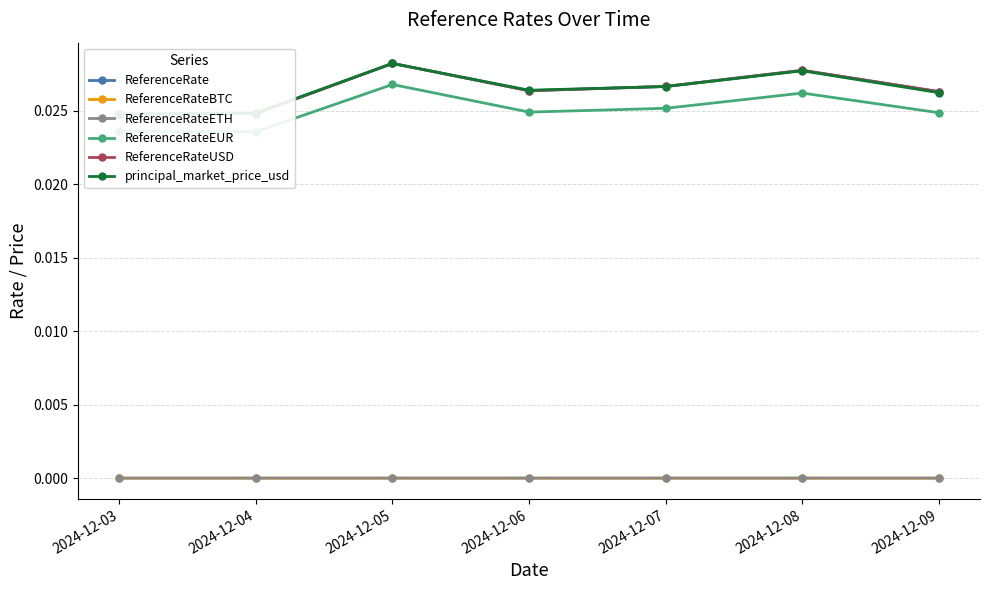

Is it true that ReferenceRateETH equals 0.0 at 2024-12-09?

True